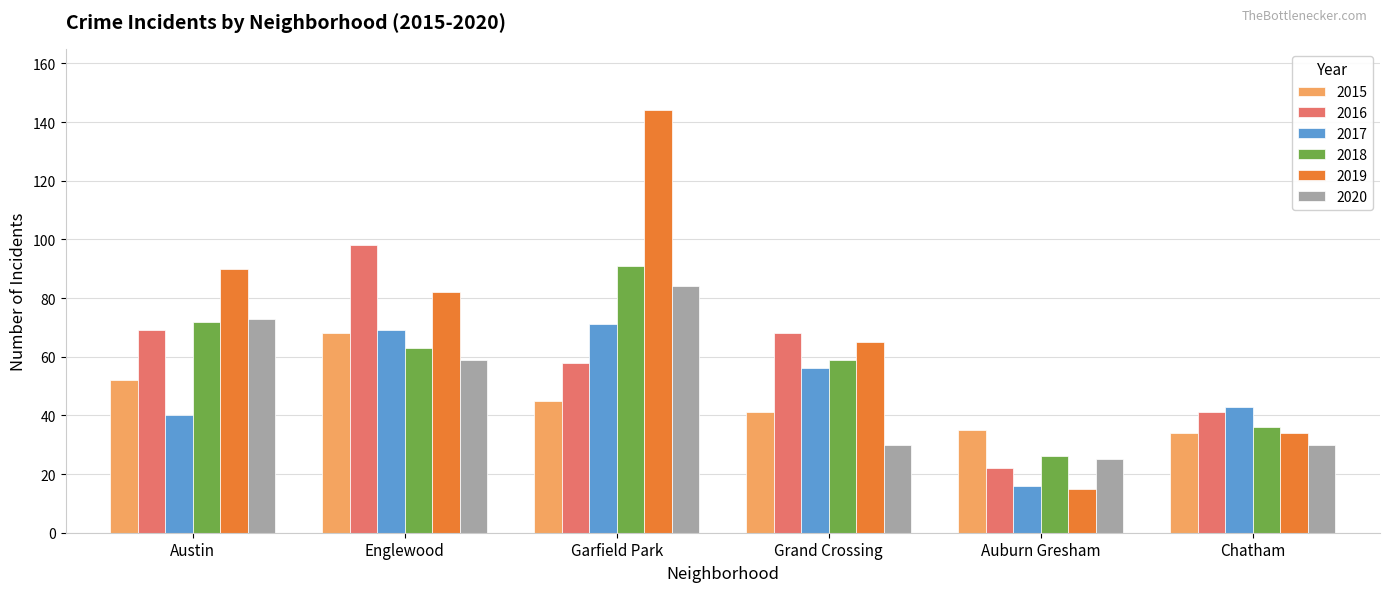

What is the difference between the highest and lowest values at Auburn Gresham?

20